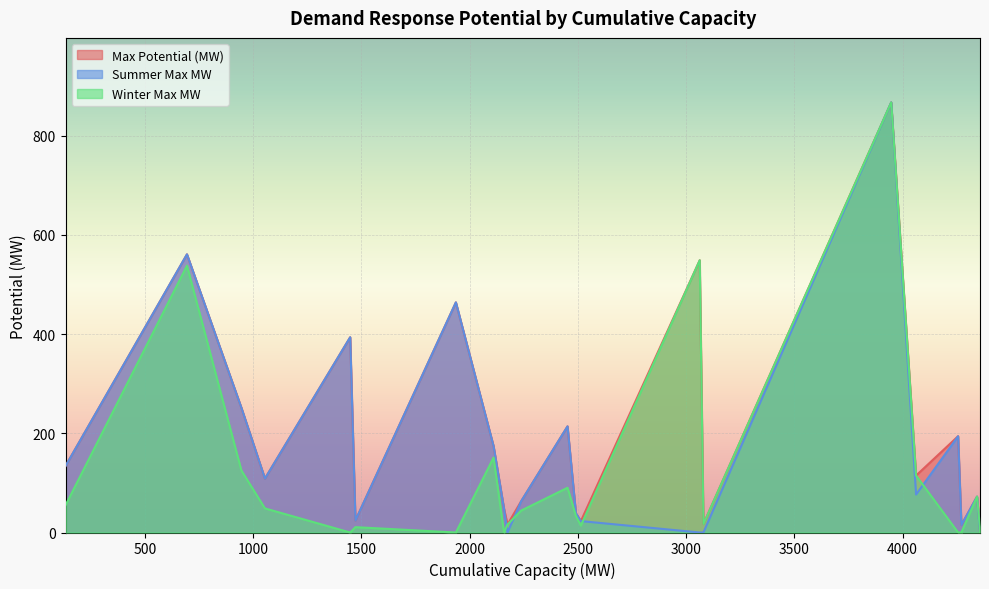

What is the maximum value for Max Potential (MW)?

867.3